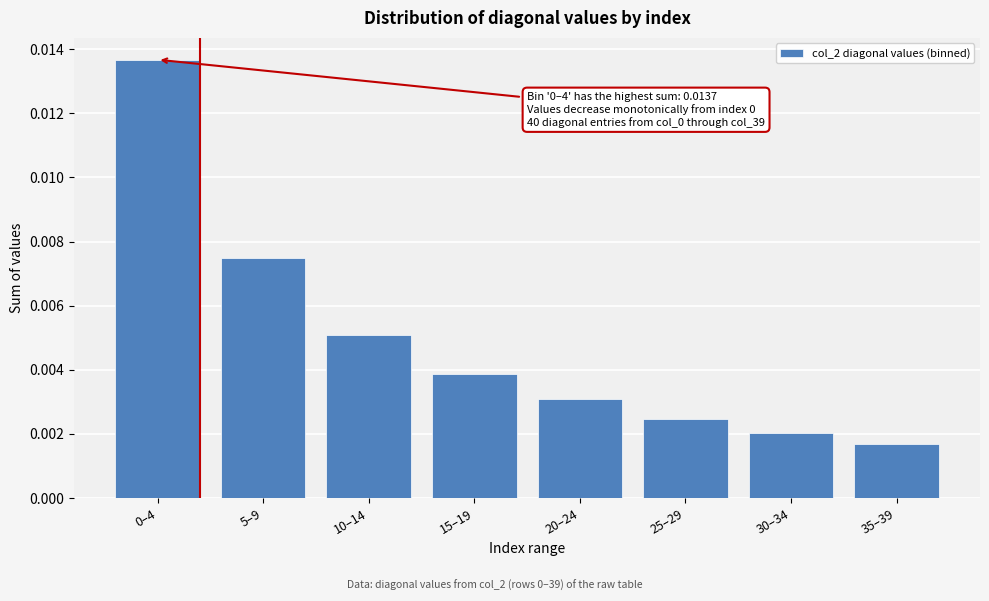

What position from the left is 15–19?

4